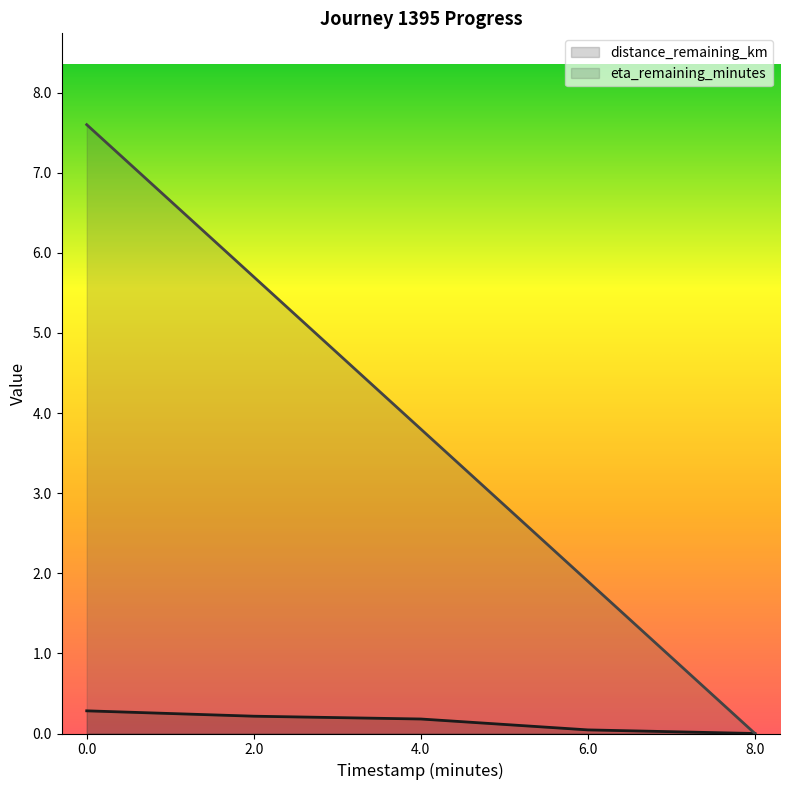

How many positive values does the distance_remaining_km series have?

4